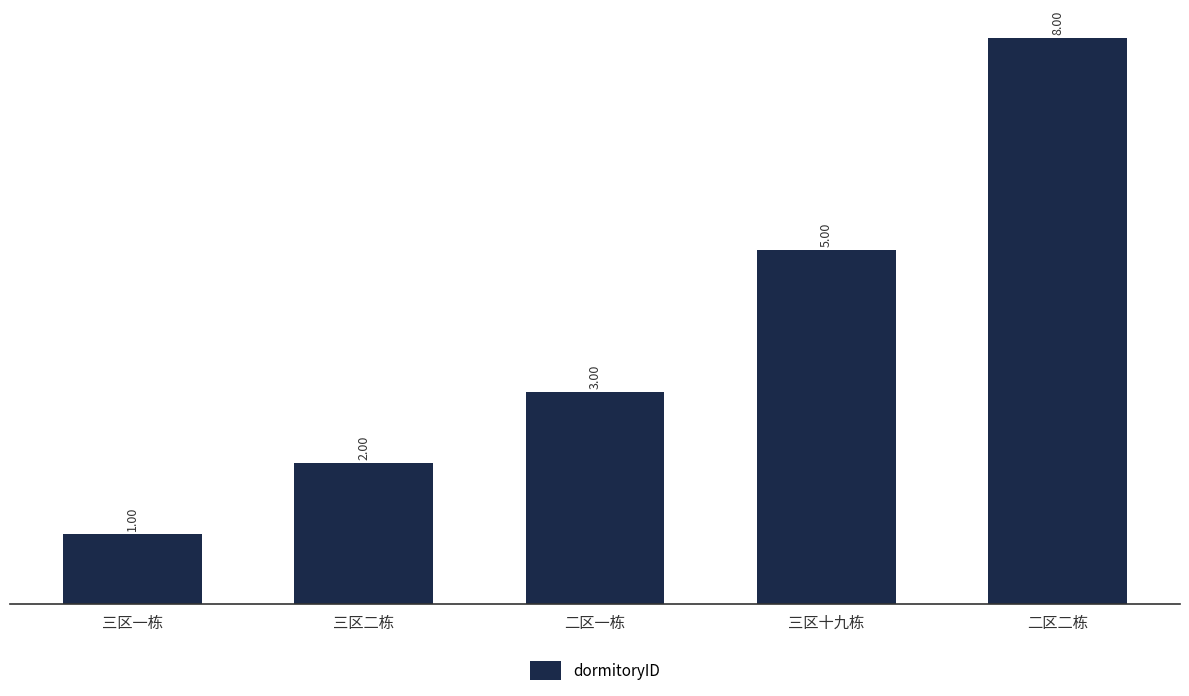

What is the greatest value displayed?

8